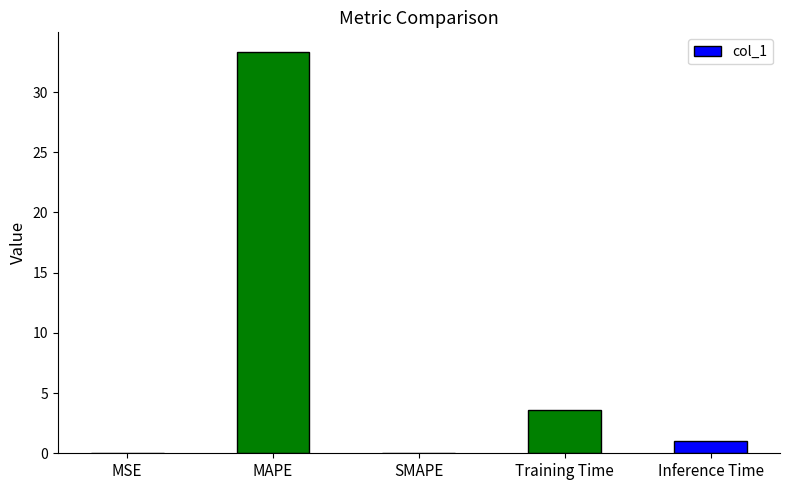

Is it true that the value at Inference Time is 1.0?

True